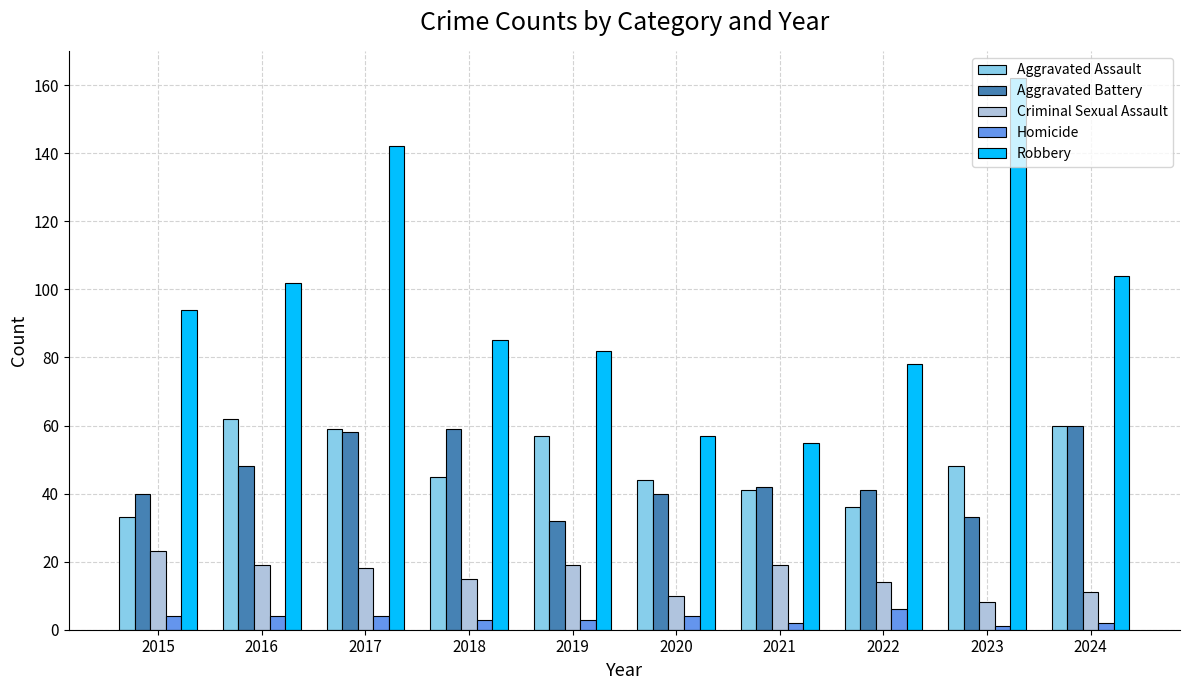

Reading right to left, transcribe all the data shown in this chart.

Aggravated Assault: 2024=60	2023=48	2022=36	2021=41	2020=44	2019=57	2018=45	2017=59	2016=62	2015=33
Aggravated Battery: 2024=60	2023=33	2022=41	2021=42	2020=40	2019=32	2018=59	2017=58	2016=48	2015=40
Criminal Sexual Assault: 2024=11	2023=8	2022=14	2021=19	2020=10	2019=19	2018=15	2017=18	2016=19	2015=23
Homicide: 2024=2	2023=1	2022=6	2021=2	2020=4	2019=3	2018=3	2017=4	2016=4	2015=4
Robbery: 2024=104	2023=162	2022=78	2021=55	2020=57	2019=82	2018=85	2017=142	2016=102	2015=94